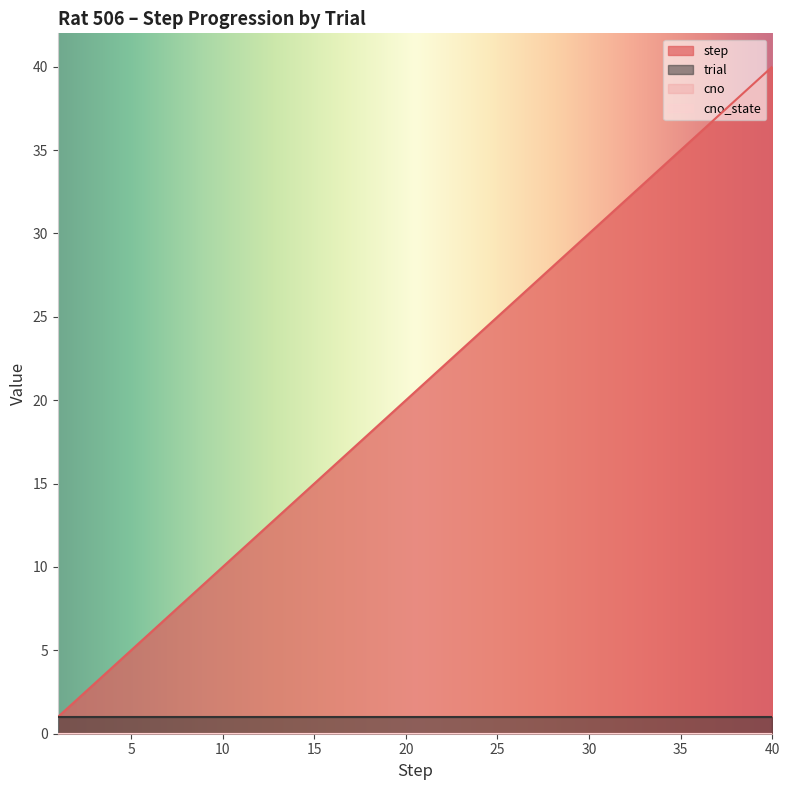

True or false: cno and step cross at least once.

False